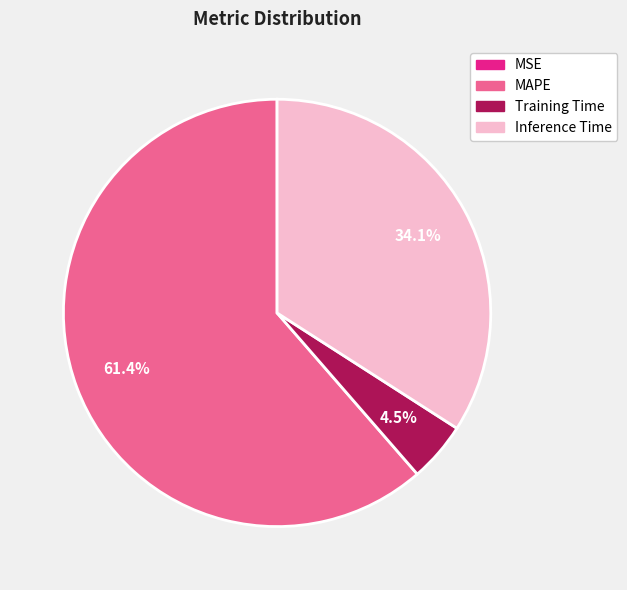

Does any single category account for the majority?

Yes